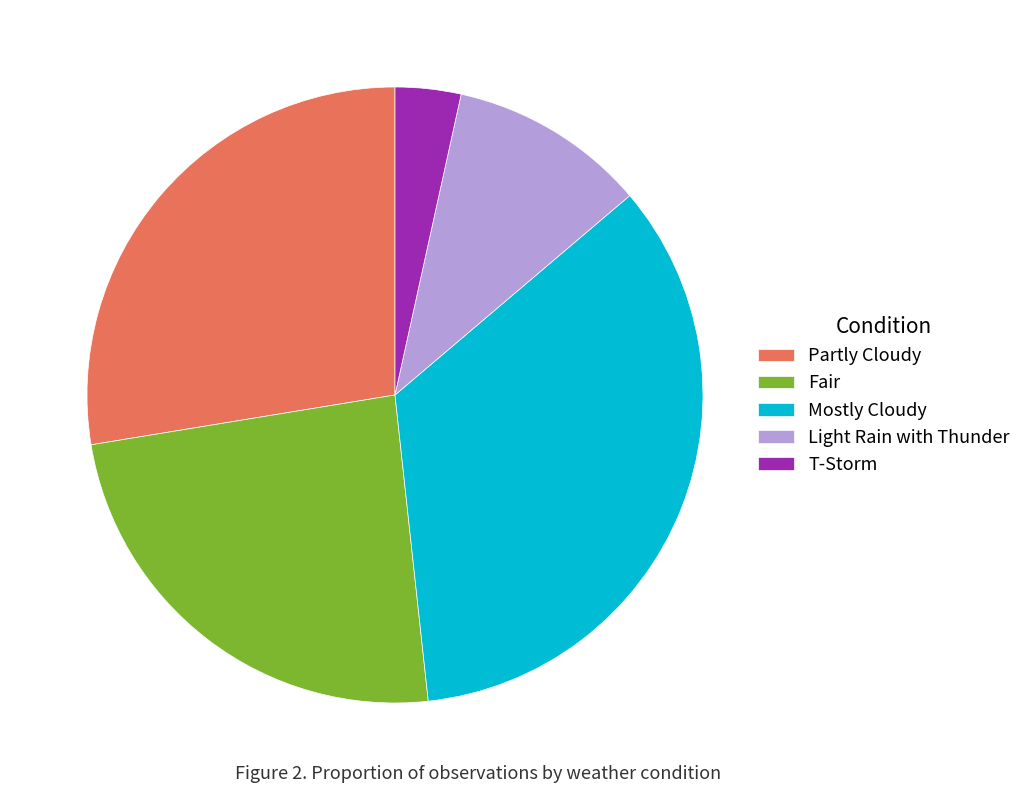

Is it true that Fair is 12% of the pie?

False